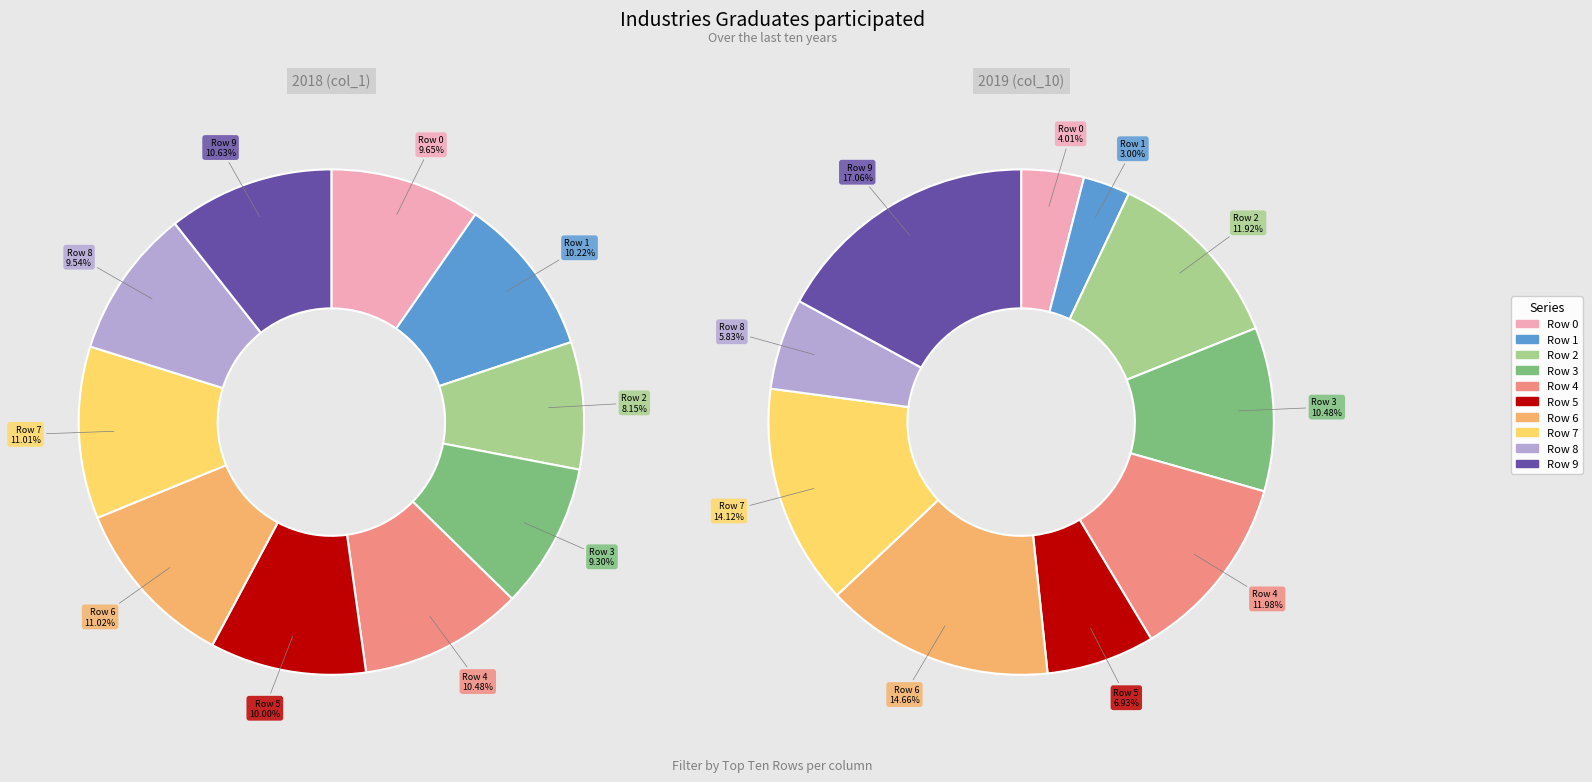

Does Row 1 represent more than half of the total?

No